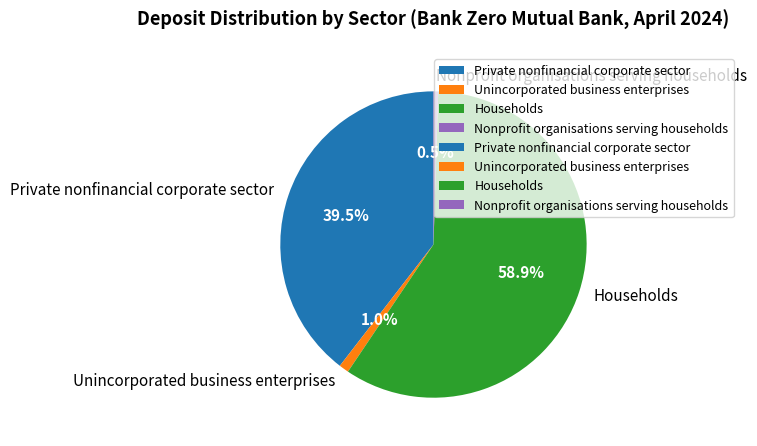

How many slices are in this pie chart?

4